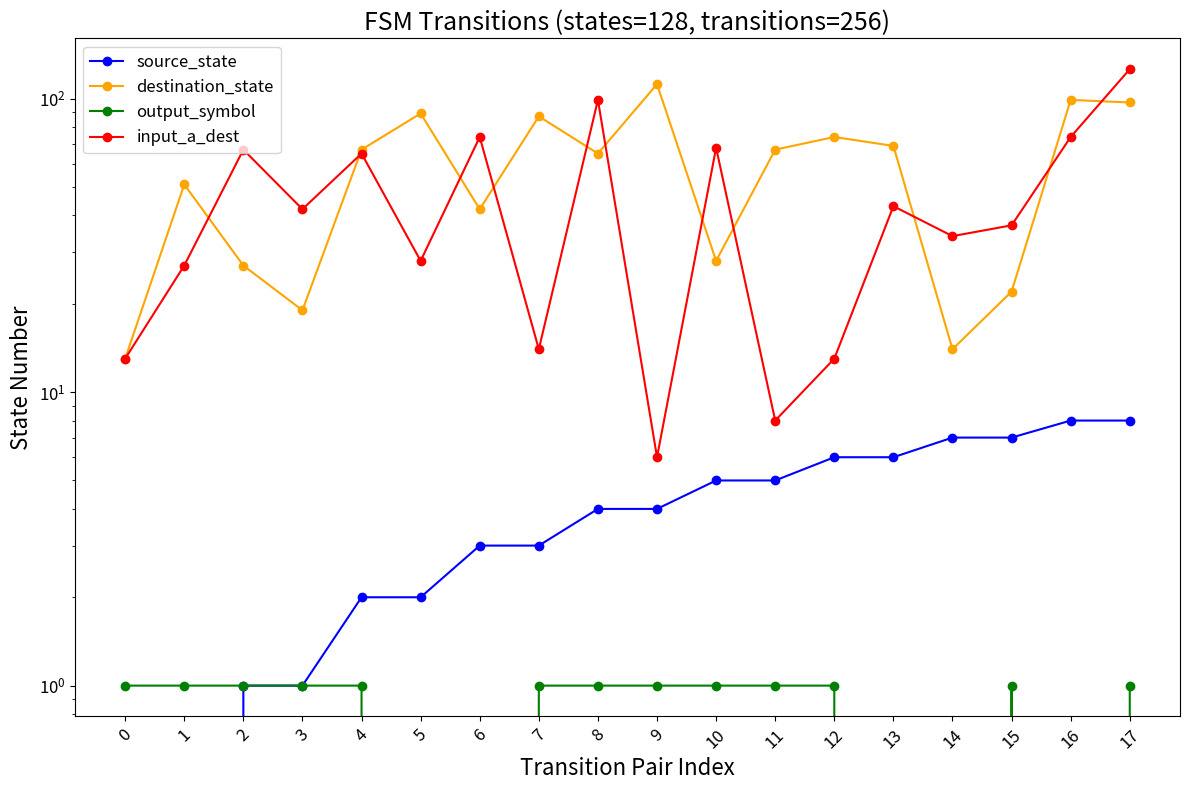

How many data points in source_state are less than 4?

8